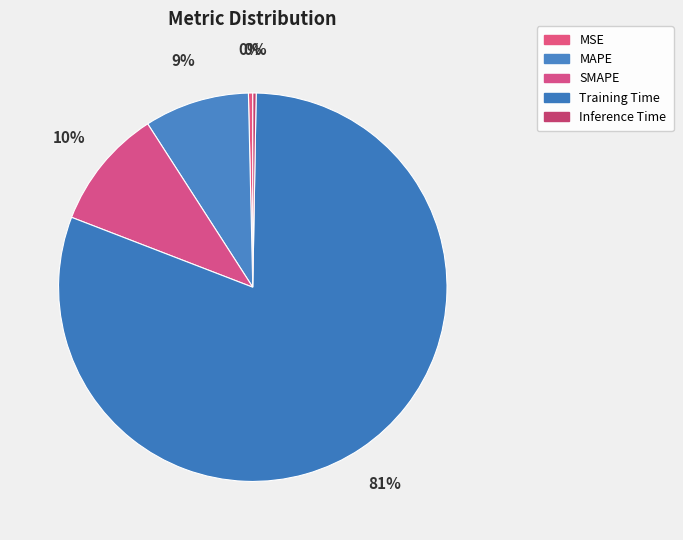

Between MSE and Inference Time, which is larger?

MSE